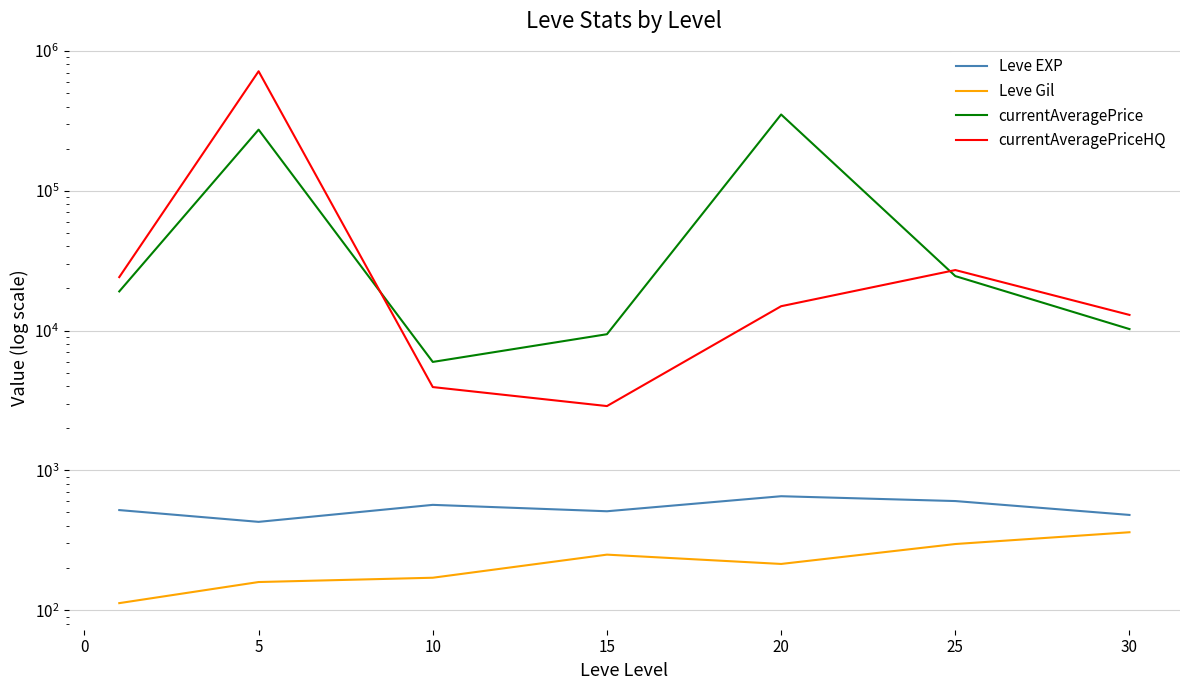

The Leve Gil series shows 44.6 at 5. True or false?

False